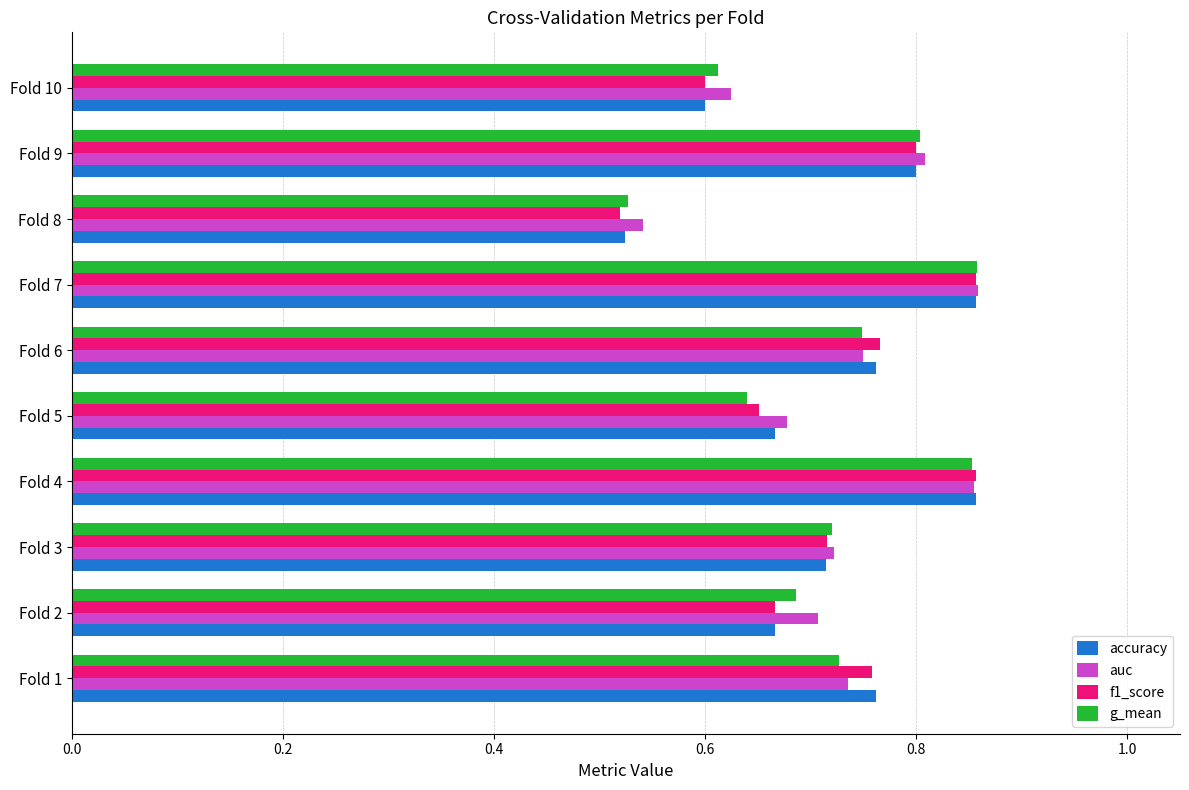

Is the value of accuracy at Fold 2 greater than the value of auc at Fold 3?

No